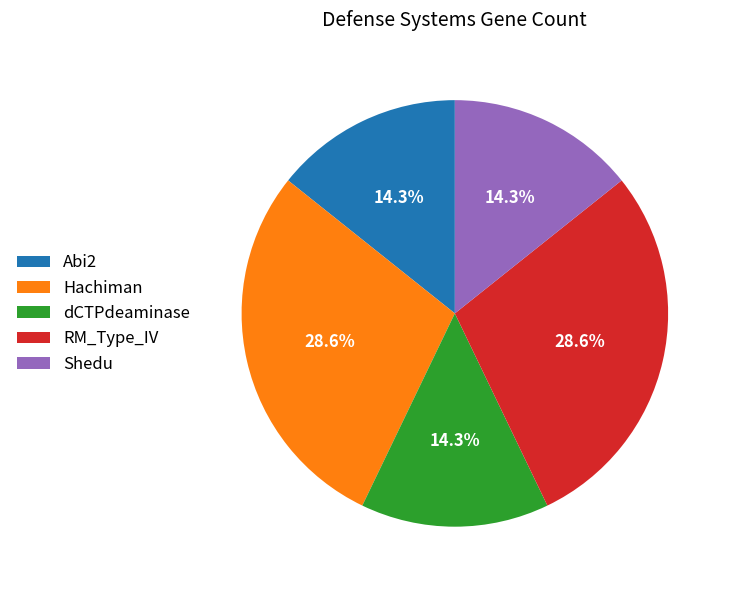

Between Shedu and Hachiman, which is larger?

Hachiman